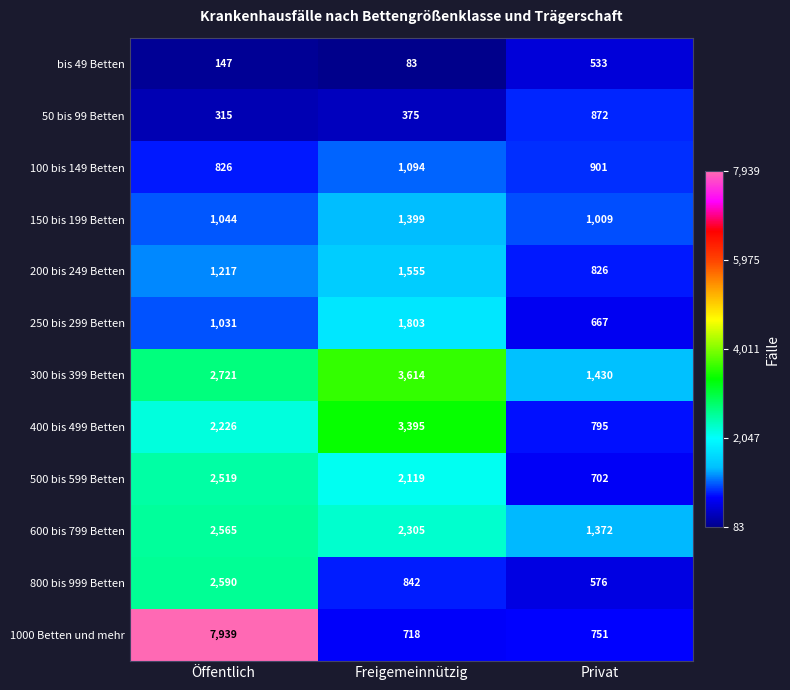

Rank the series at Privat from highest to lowest value.

300 bis 399 Betten, 600 bis 799 Betten, 150 bis 199 Betten, 100 bis 149 Betten, 50 bis 99 Betten, 200 bis 249 Betten, 400 bis 499 Betten, 1000 Betten und mehr, 500 bis 599 Betten, 250 bis 299 Betten, 800 bis 999 Betten, bis 49 Betten